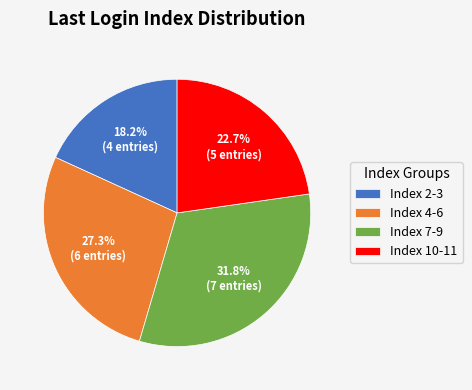

What is the total percentage of Index 7-9 and Index 2-3?

50.0%